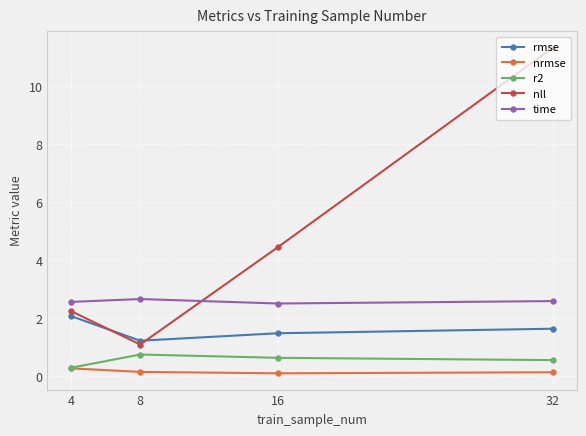

Rank the series by their maximum value, from lowest to highest.

nrmse, r2, rmse, time, nll